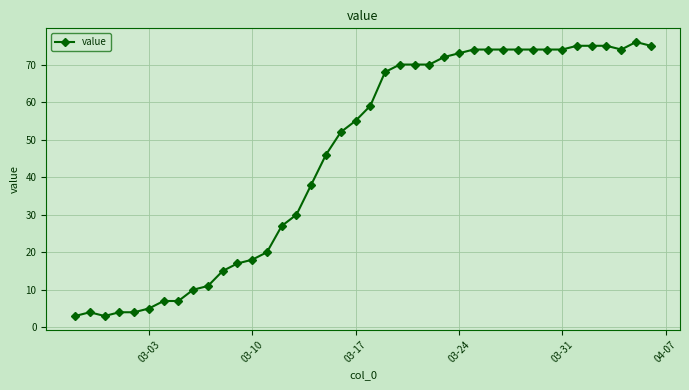

What is the minimum value shown in the chart?

3